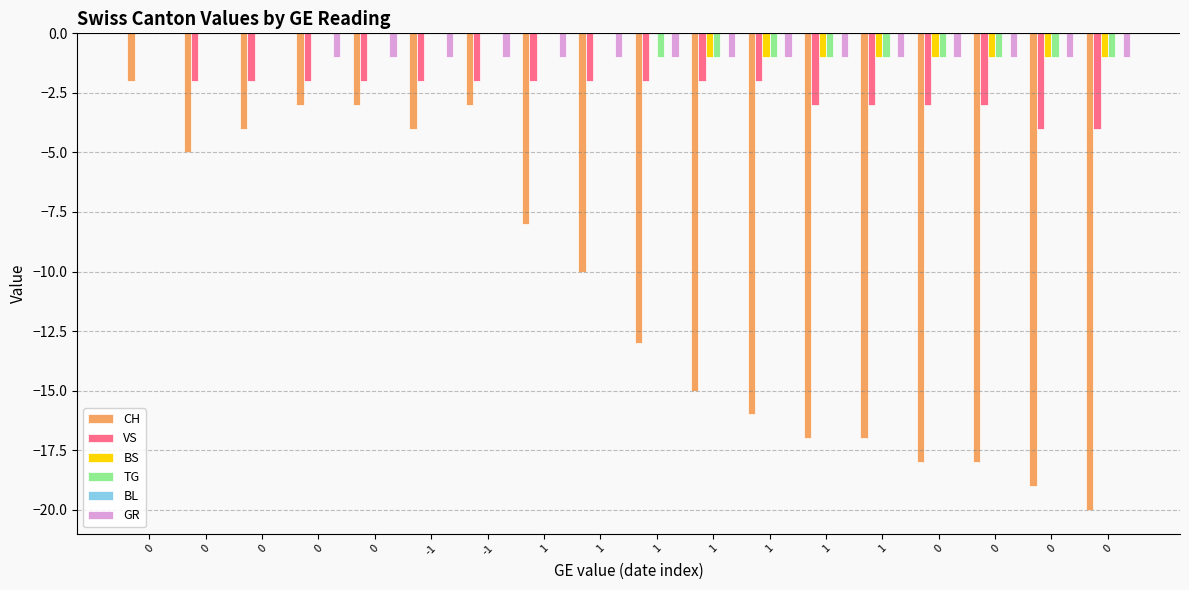

What is the smallest value displayed?

-20